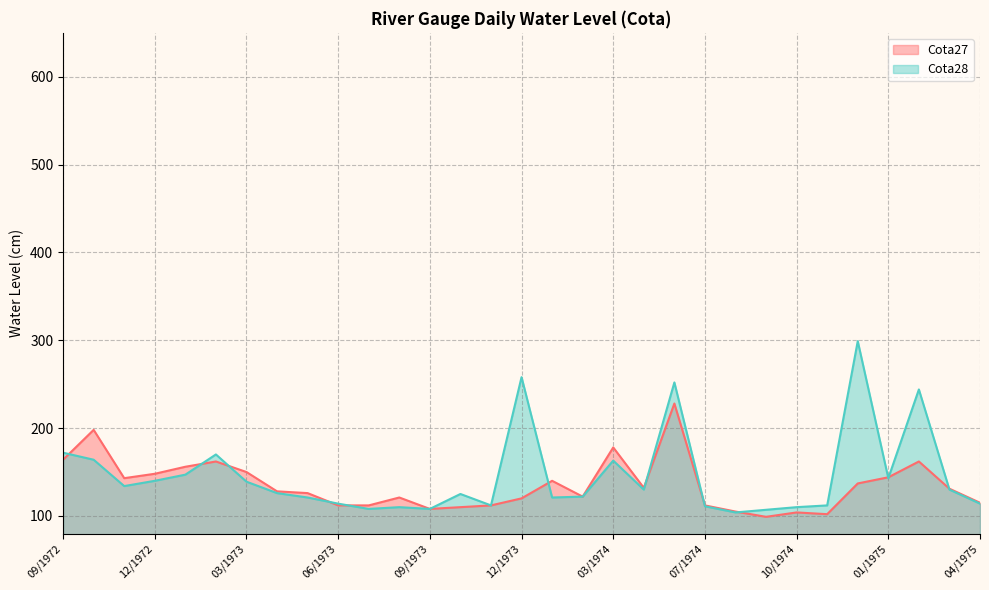

The value of Cota27 at 01/1974 is 140. True or false?

True